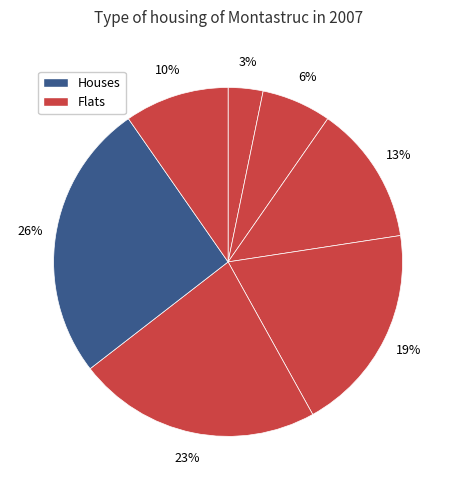

How many slices are in this pie chart?

7